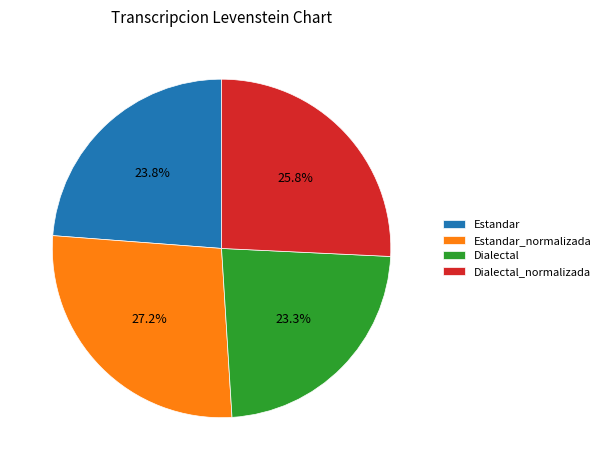

Do Estandar_normalizada and Dialectal together represent more than half of the pie?

Yes